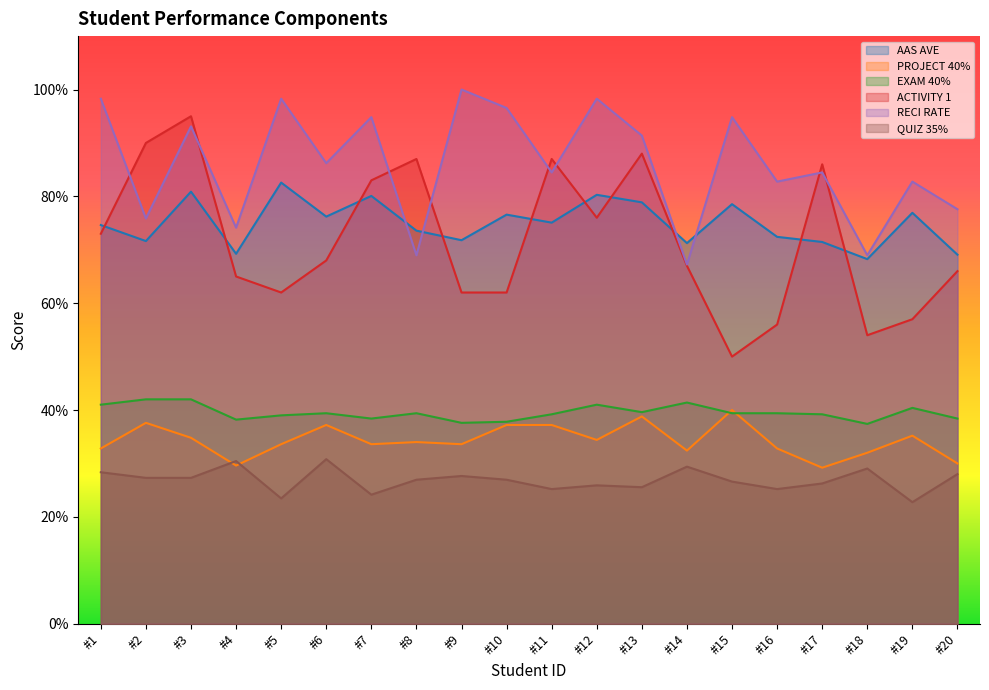

Reading left to right, transcribe all the data shown in this chart.

AAS AVE: 74.6	71.6	80.9	69.2	82.6	76.2	80.1	73.6	71.8	76.6	75.1	80.3	78.9	71.2	78.5	72.4	71.5	68.2	76.9	69.1
PROJECT 40%: 32.8	37.6	34.8	29.6	33.6	37.2	33.6	34.0	33.6	37.2	37.2	34.4	38.8	32.4	40.0	32.8	29.2	32.0	35.2	30.0
EXAM 40%: 41.0	42.0	42.0	38.2	39.0	39.4	38.4	39.4	37.6	37.8	39.2	41.0	39.6	41.4	39.4	39.4	39.2	37.4	40.4	38.4
ACTIVITY 1: 73.0	90.0	95.0	65.0	62.0	68.0	83.0	87.0	62.0	62.0	87.0	76.0	88.0	67.0	50.0	56.0	86.0	54.0	57.0	66.0
RECI RATE: 98.3	75.9	93.1	74.1	98.3	86.2	94.8	69.0	100.0	96.5	84.5	98.3	91.4	67.2	94.8	82.8	84.5	69.0	82.8	77.6
QUIZ 35%: 28.4	27.3	27.3	30.4	23.4	30.8	24.1	26.9	27.6	26.9	25.2	25.9	25.6	29.4	26.6	25.2	26.2	29.1	22.8	28.0